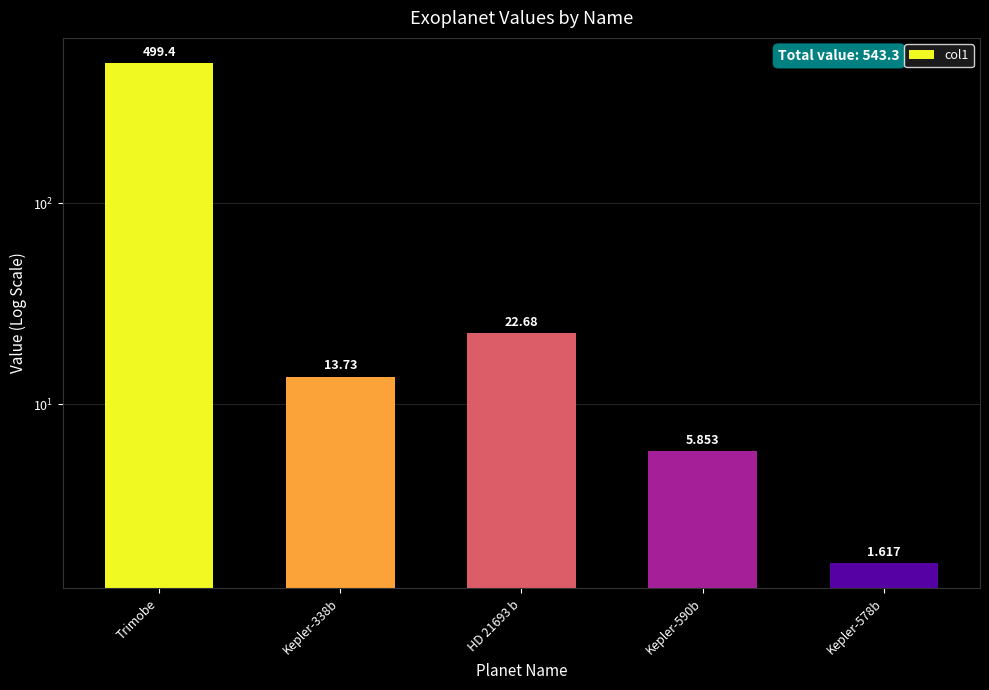

At which category does the chart reach its peak across all series?

Trimobe